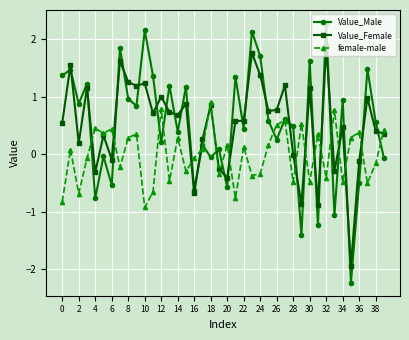

At how many categories does at least one series exceed -1?

40